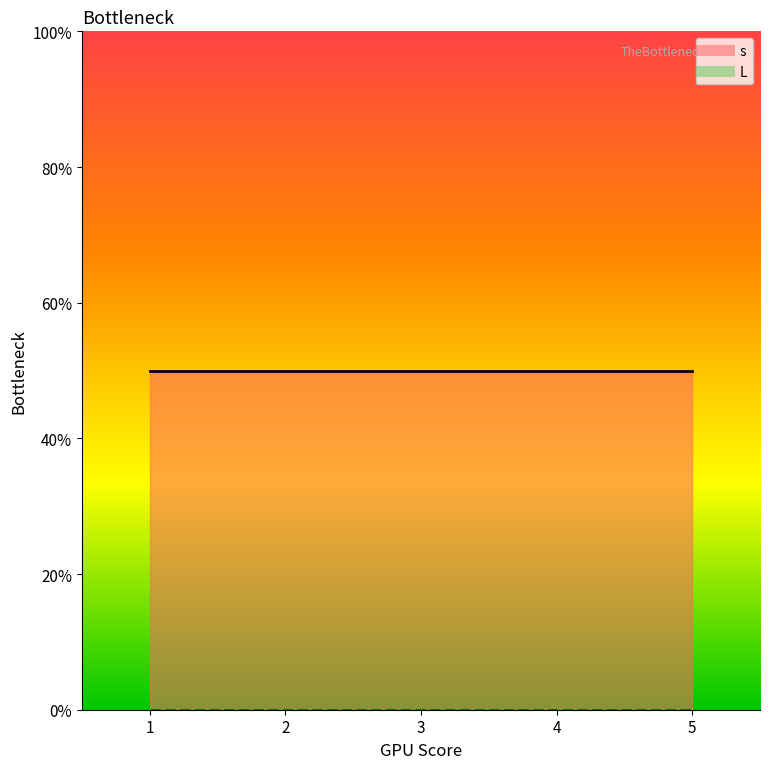

True or false: s_line has a value of 0.7 at 3.

False